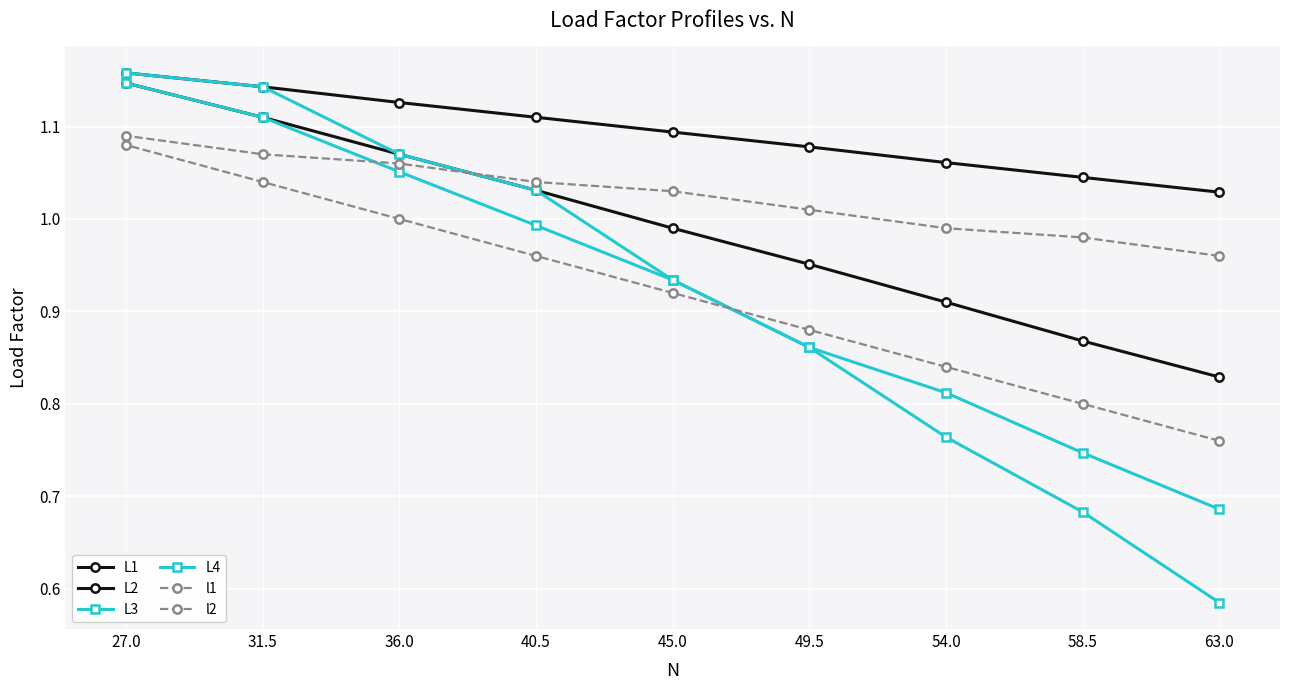

What is the average value of the l2 series?

0.9